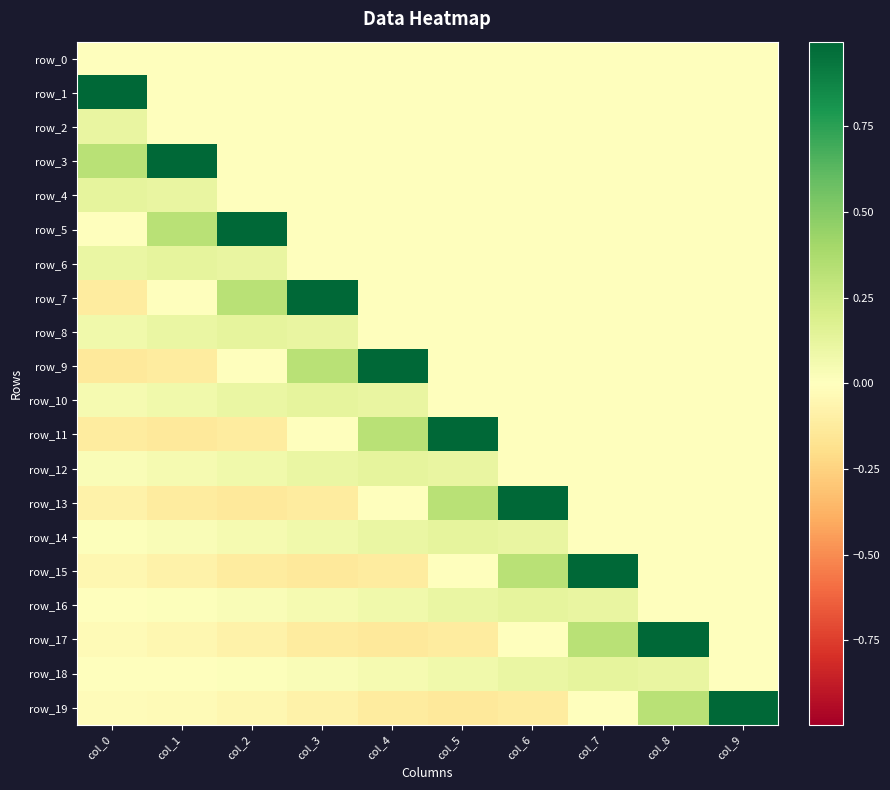

At how many categories does at least one series exceed 0?

10